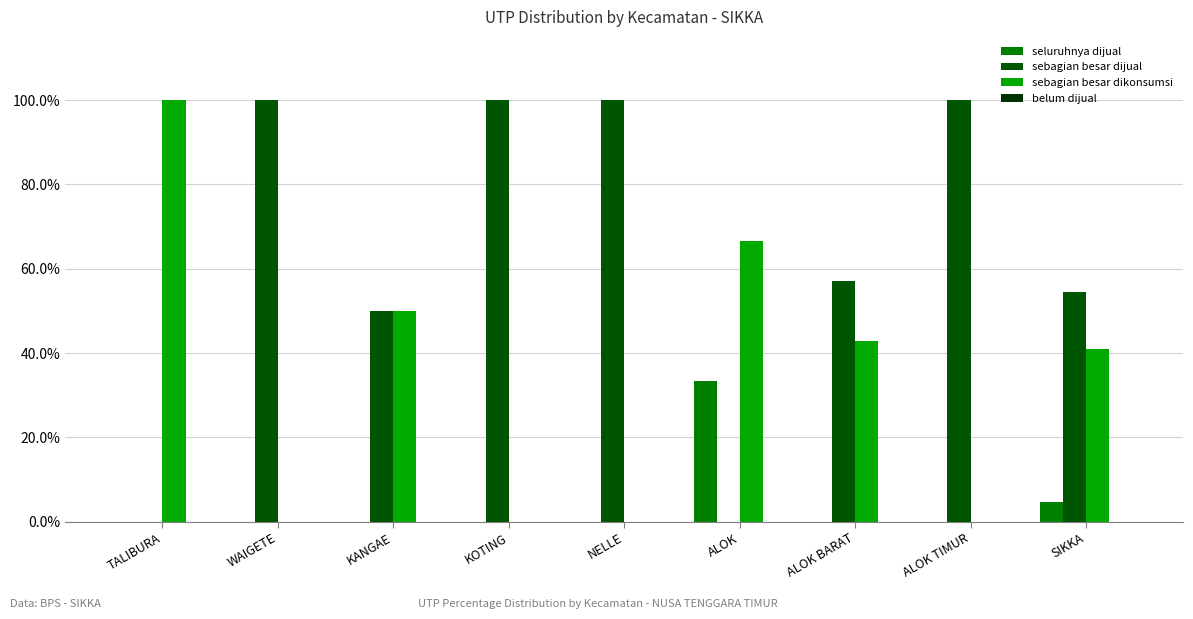

At which label is sebagian besar dijual closest to 50?

KANGAE